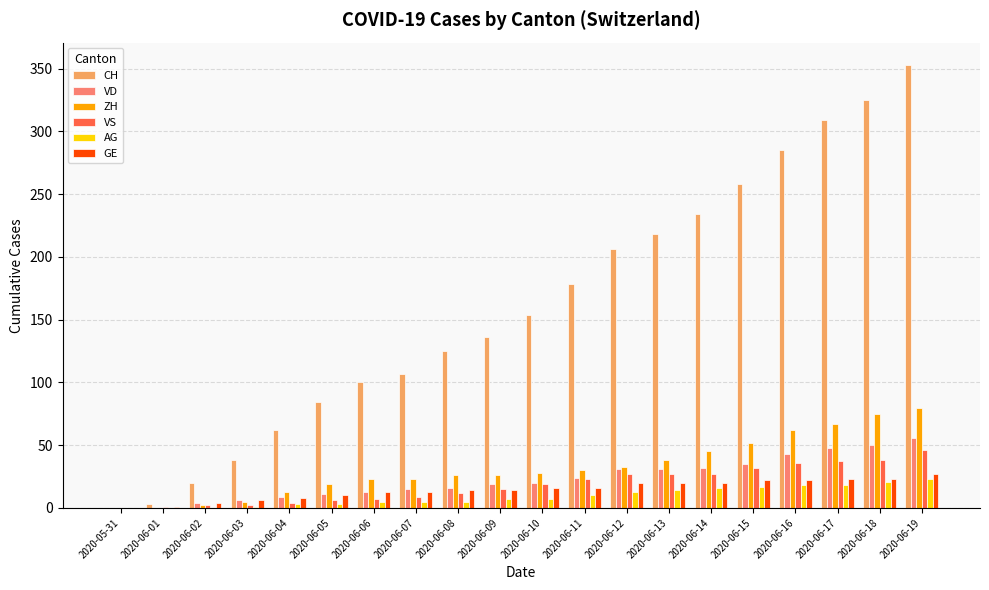

Which category has the highest value in the GE series?

2020-06-19